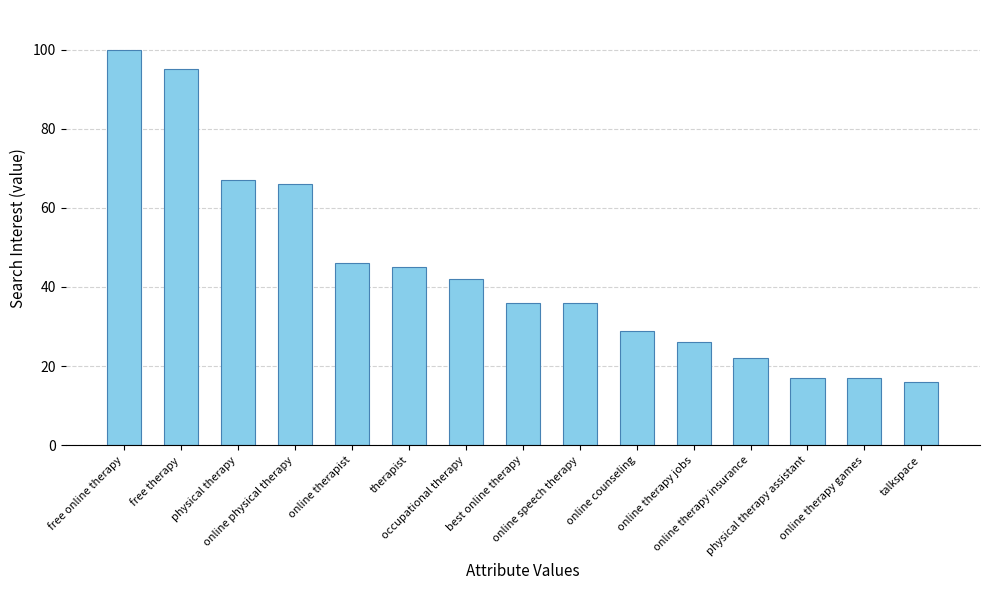

What is the minimum value shown in the chart?

16